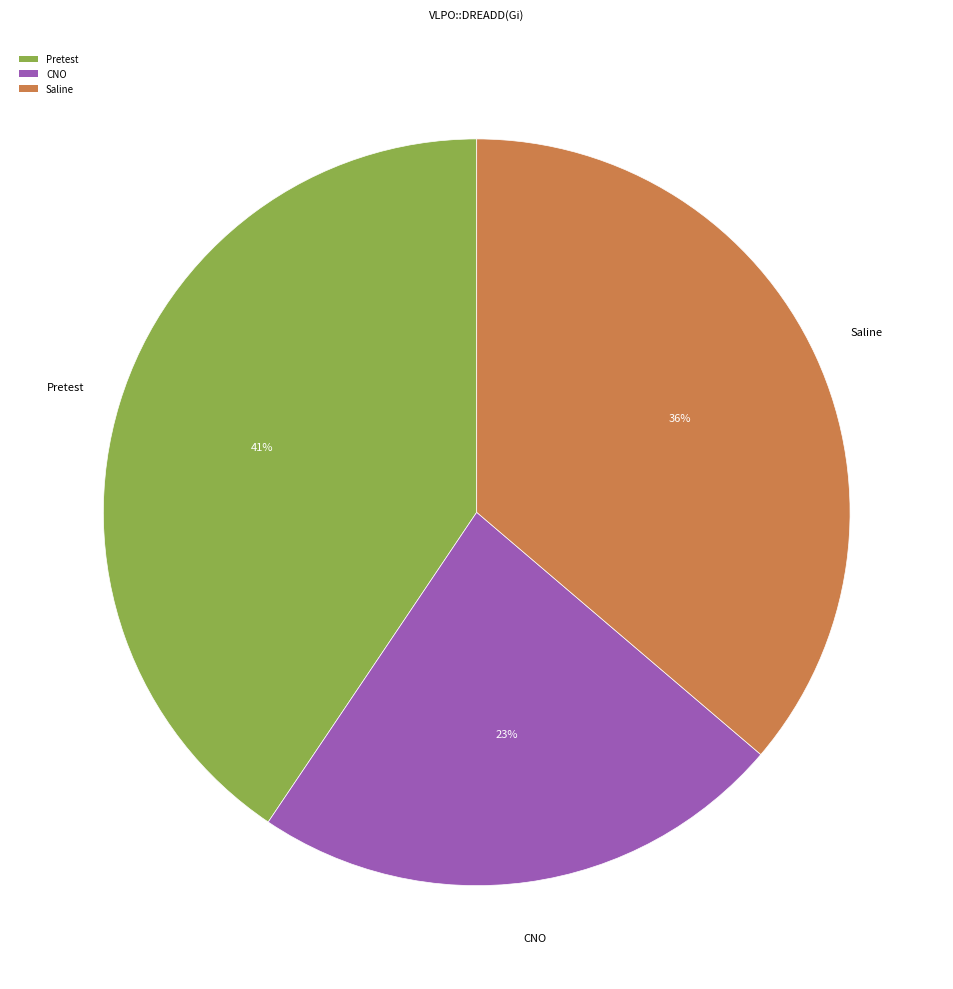

Is Pretest the majority of the pie?

No